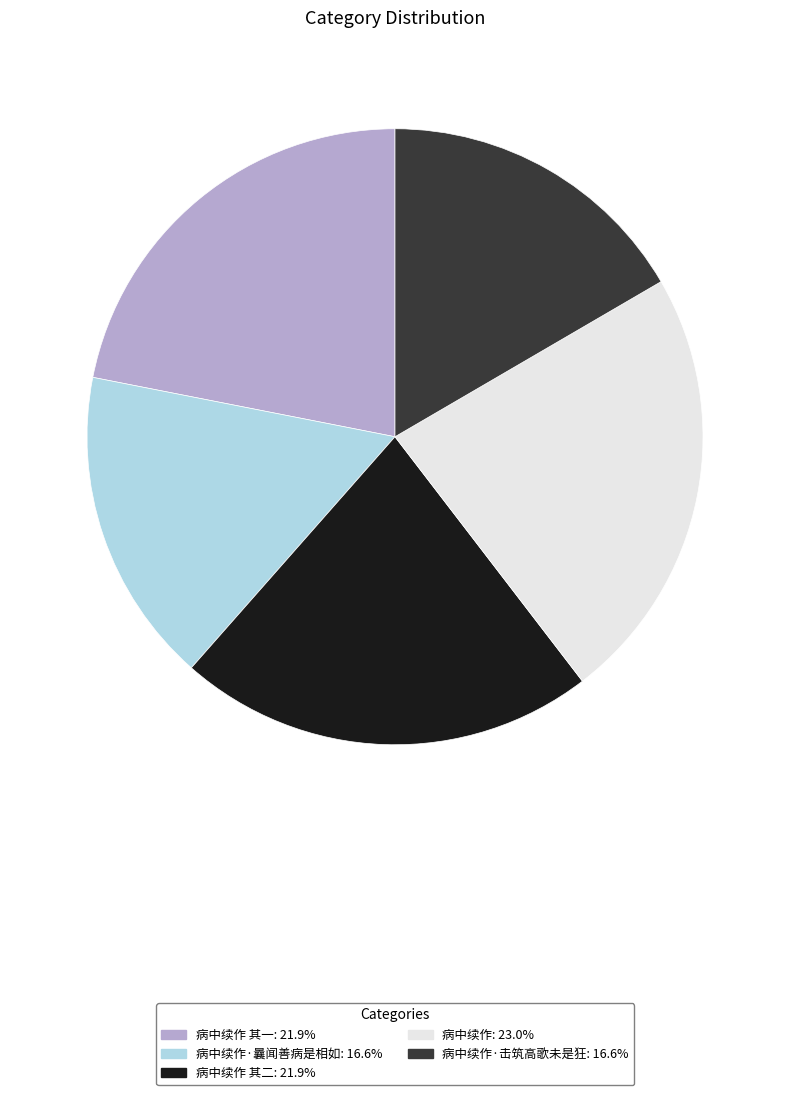

Does any single category account for the majority?

No